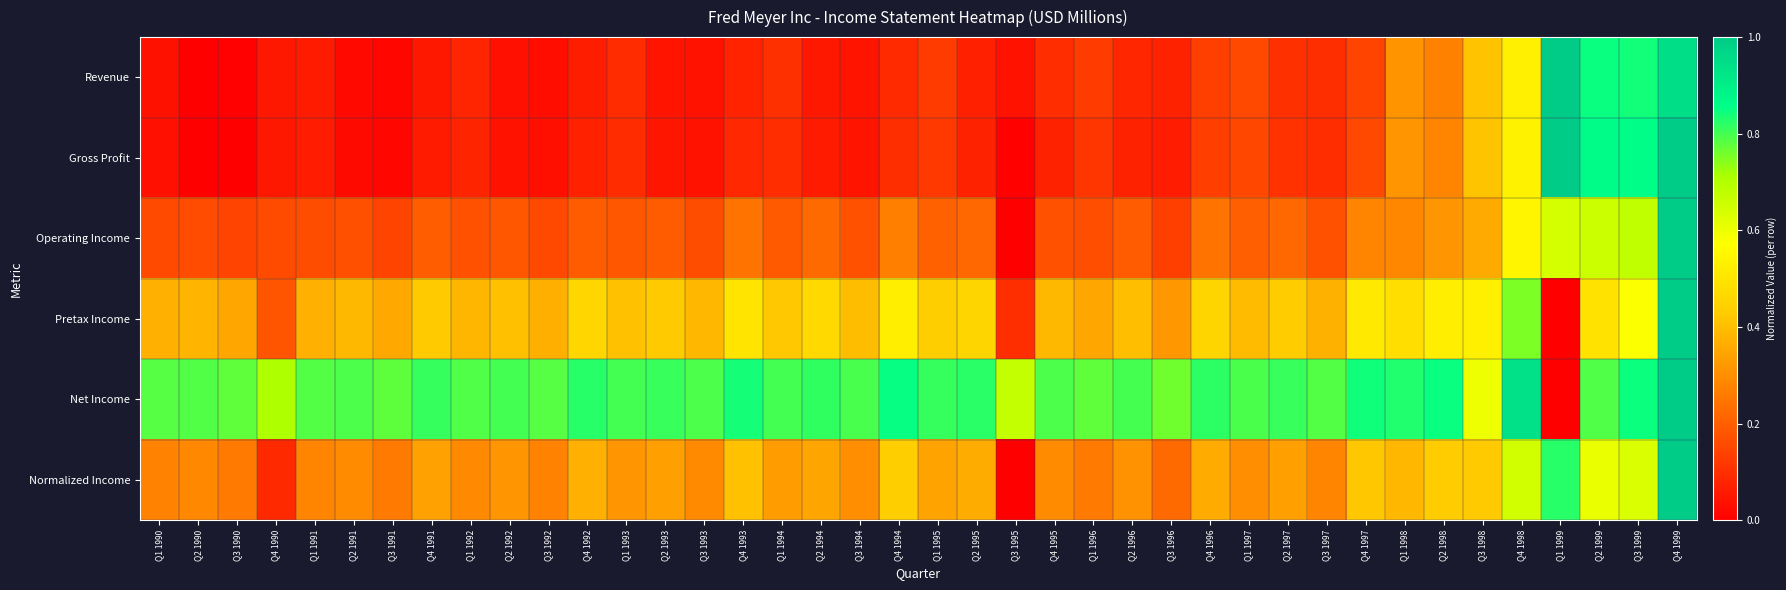

Reading left to right, list all the values displayed in this chart.

Revenue: Q1 1990=0.0	Q2 1990=0.0	Q3 1990=0.0	Q4 1990=0.1	Q1 1991=0.1	Q2 1991=0.0	Q3 1991=0.0	Q4 1991=0.1	Q1 1992=0.1	Q2 1992=0.0	Q3 1992=0.0	Q4 1992=0.1	Q1 1993=0.1	Q2 1993=0.0	Q3 1993=0.0	Q4 1993=0.1	Q1 1994=0.1	Q2 1994=0.1	Q3 1994=0.0	Q4 1994=0.1	Q1 1995=0.1	Q2 1995=0.1	Q3 1995=0.0	Q4 1995=0.1	Q1 1996=0.1	Q2 1996=0.1	Q3 1996=0.1	Q4 1996=0.1	Q1 1997=0.2	Q2 1997=0.1	Q3 1997=0.1	Q4 1997=0.1	Q1 1998=0.3	Q2 1998=0.3	Q3 1998=0.4	Q4 1998=0.5	Q1 1999=1.0	Q2 1999=0.8	Q3 1999=0.8	Q4 1999=0.9
Gross Profit: Q1 1990=0.0	Q2 1990=0.0	Q3 1990=0.0	Q4 1990=0.1	Q1 1991=0.1	Q2 1991=0.0	Q3 1991=0.0	Q4 1991=0.1	Q1 1992=0.1	Q2 1992=0.0	Q3 1992=0.0	Q4 1992=0.1	Q1 1993=0.1	Q2 1993=0.0	Q3 1993=0.0	Q4 1993=0.1	Q1 1994=0.1	Q2 1994=0.1	Q3 1994=0.0	Q4 1994=0.1	Q1 1995=0.1	Q2 1995=0.1	Q3 1995=0.0	Q4 1995=0.1	Q1 1996=0.1	Q2 1996=0.1	Q3 1996=0.1	Q4 1996=0.1	Q1 1997=0.2	Q2 1997=0.1	Q3 1997=0.1	Q4 1997=0.2	Q1 1998=0.3	Q2 1998=0.3	Q3 1998=0.4	Q4 1998=0.5	Q1 1999=1.0	Q2 1999=0.9	Q3 1999=0.9	Q4 1999=1.0
Operating Income: Q1 1990=0.2	Q2 1990=0.2	Q3 1990=0.1	Q4 1990=0.2	Q1 1991=0.2	Q2 1991=0.2	Q3 1991=0.1	Q4 1991=0.2	Q1 1992=0.2	Q2 1992=0.2	Q3 1992=0.2	Q4 1992=0.2	Q1 1993=0.2	Q2 1993=0.2	Q3 1993=0.2	Q4 1993=0.2	Q1 1994=0.2	Q2 1994=0.2	Q3 1994=0.2	Q4 1994=0.3	Q1 1995=0.2	Q2 1995=0.2	Q3 1995=0.0	Q4 1995=0.2	Q1 1996=0.2	Q2 1996=0.2	Q3 1996=0.1	Q4 1996=0.2	Q1 1997=0.2	Q2 1997=0.2	Q3 1997=0.2	Q4 1997=0.3	Q1 1998=0.3	Q2 1998=0.3	Q3 1998=0.4	Q4 1998=0.5	Q1 1999=0.6	Q2 1999=0.7	Q3 1999=0.7	Q4 1999=1.0
Pretax Income: Q1 1990=0.4	Q2 1990=0.4	Q3 1990=0.4	Q4 1990=0.2	Q1 1991=0.4	Q2 1991=0.4	Q3 1991=0.4	Q4 1991=0.4	Q1 1992=0.4	Q2 1992=0.4	Q3 1992=0.4	Q4 1992=0.5	Q1 1993=0.4	Q2 1993=0.4	Q3 1993=0.4	Q4 1993=0.5	Q1 1994=0.4	Q2 1994=0.5	Q3 1994=0.4	Q4 1994=0.5	Q1 1995=0.4	Q2 1995=0.5	Q3 1995=0.1	Q4 1995=0.4	Q1 1996=0.4	Q2 1996=0.4	Q3 1996=0.3	Q4 1996=0.5	Q1 1997=0.4	Q2 1997=0.4	Q3 1997=0.4	Q4 1997=0.5	Q1 1998=0.5	Q2 1998=0.5	Q3 1998=0.5	Q4 1998=0.8	Q1 1999=0.0	Q2 1999=0.5	Q3 1999=0.6	Q4 1999=1.0
Net Income: Q1 1990=0.8	Q2 1990=0.8	Q3 1990=0.8	Q4 1990=0.7	Q1 1991=0.8	Q2 1991=0.8	Q3 1991=0.8	Q4 1991=0.8	Q1 1992=0.8	Q2 1992=0.8	Q3 1992=0.8	Q4 1992=0.8	Q1 1993=0.8	Q2 1993=0.8	Q3 1993=0.8	Q4 1993=0.8	Q1 1994=0.8	Q2 1994=0.8	Q3 1994=0.8	Q4 1994=0.9	Q1 1995=0.8	Q2 1995=0.8	Q3 1995=0.7	Q4 1995=0.8	Q1 1996=0.8	Q2 1996=0.8	Q3 1996=0.8	Q4 1996=0.8	Q1 1997=0.8	Q2 1997=0.8	Q3 1997=0.8	Q4 1997=0.8	Q1 1998=0.8	Q2 1998=0.8	Q3 1998=0.6	Q4 1998=0.9	Q1 1999=0.0	Q2 1999=0.8	Q3 1999=0.8	Q4 1999=1.0
Normalized Income: Q1 1990=0.3	Q2 1990=0.3	Q3 1990=0.3	Q4 1990=0.1	Q1 1991=0.3	Q2 1991=0.3	Q3 1991=0.3	Q4 1991=0.3	Q1 1992=0.3	Q2 1992=0.3	Q3 1992=0.3	Q4 1992=0.4	Q1 1993=0.3	Q2 1993=0.3	Q3 1993=0.3	Q4 1993=0.4	Q1 1994=0.3	Q2 1994=0.3	Q3 1994=0.3	Q4 1994=0.4	Q1 1995=0.3	Q2 1995=0.4	Q3 1995=0.0	Q4 1995=0.3	Q1 1996=0.3	Q2 1996=0.3	Q3 1996=0.2	Q4 1996=0.4	Q1 1997=0.3	Q2 1997=0.3	Q3 1997=0.3	Q4 1997=0.4	Q1 1998=0.4	Q2 1998=0.4	Q3 1998=0.4	Q4 1998=0.6	Q1 1999=0.8	Q2 1999=0.6	Q3 1999=0.6	Q4 1999=1.0